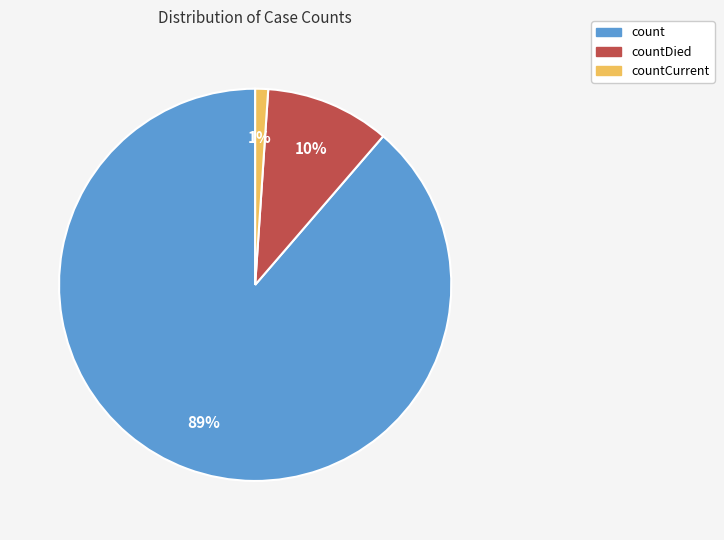

To the nearest percent, what is the average slice percentage?

33%